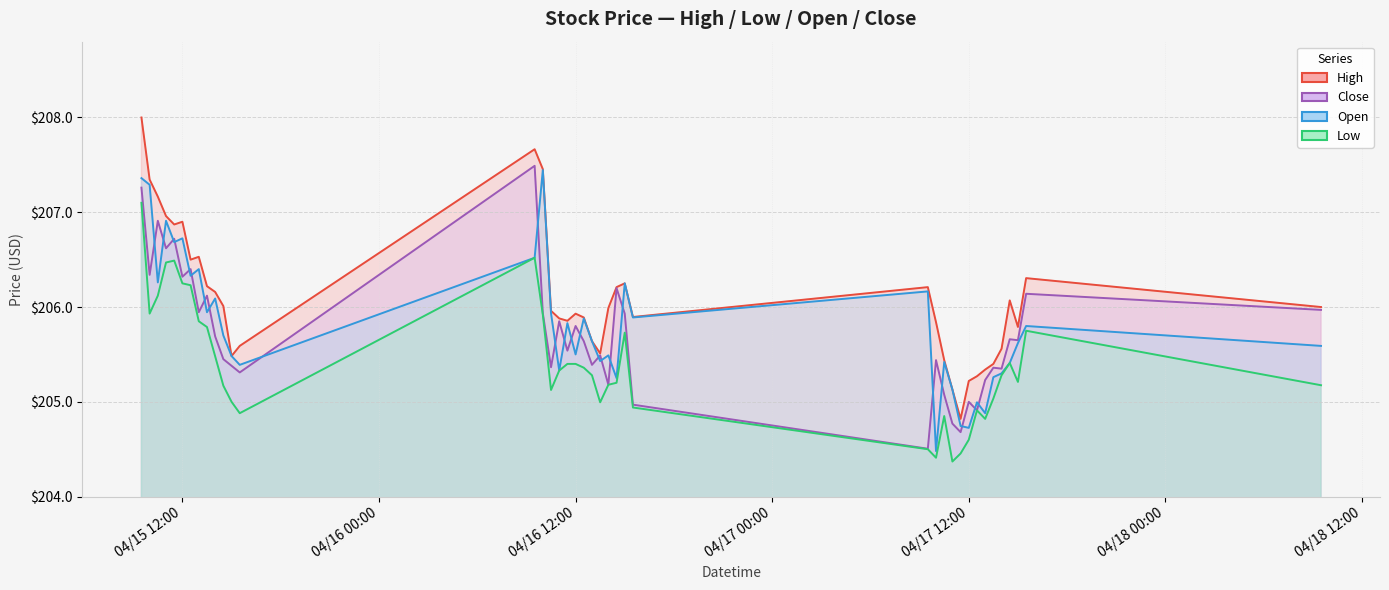

Reading left to right, list all the values displayed in this chart.

High: 208.0	207.3	207.2	207.0	206.9	206.9	206.5	206.5	206.2	206.2	206.0	205.5	205.6	207.7	207.5	206.0	205.9	205.9	205.9	205.9	205.6	205.5	206.0	206.2	206.2	205.9	206.2	205.8	205.4	205.1	204.8	205.2	205.3	205.3	205.4	205.6	206.1	205.8	206.3	206.0
Low: 207.1	205.9	206.1	206.5	206.5	206.2	206.2	205.8	205.8	205.5	205.2	205.0	204.9	206.5	205.9	205.1	205.3	205.4	205.4	205.4	205.3	205.0	205.2	205.2	205.7	204.9	204.5	204.4	204.8	204.4	204.5	204.6	204.9	204.8	205.0	205.3	205.4	205.2	205.8	205.2
Open: 207.4	207.3	206.3	206.9	206.7	206.7	206.3	206.4	205.9	206.1	205.7	205.5	205.4	206.5	207.4	205.9	205.3	205.8	205.5	205.9	205.6	205.4	205.5	205.2	206.2	205.9	206.2	204.5	205.4	205.1	204.7	204.7	205.0	204.9	205.3	205.3	205.4	205.6	205.8	205.6
Close: 207.3	206.3	206.9	206.6	206.7	206.3	206.4	205.9	206.1	205.7	205.4	205.4	205.3	207.5	205.9	205.4	205.8	205.5	205.8	205.6	205.4	205.5	205.2	206.2	205.9	205.0	204.5	205.4	205.1	204.8	204.7	205.0	204.9	205.2	205.4	205.3	205.7	205.7	206.1	206.0